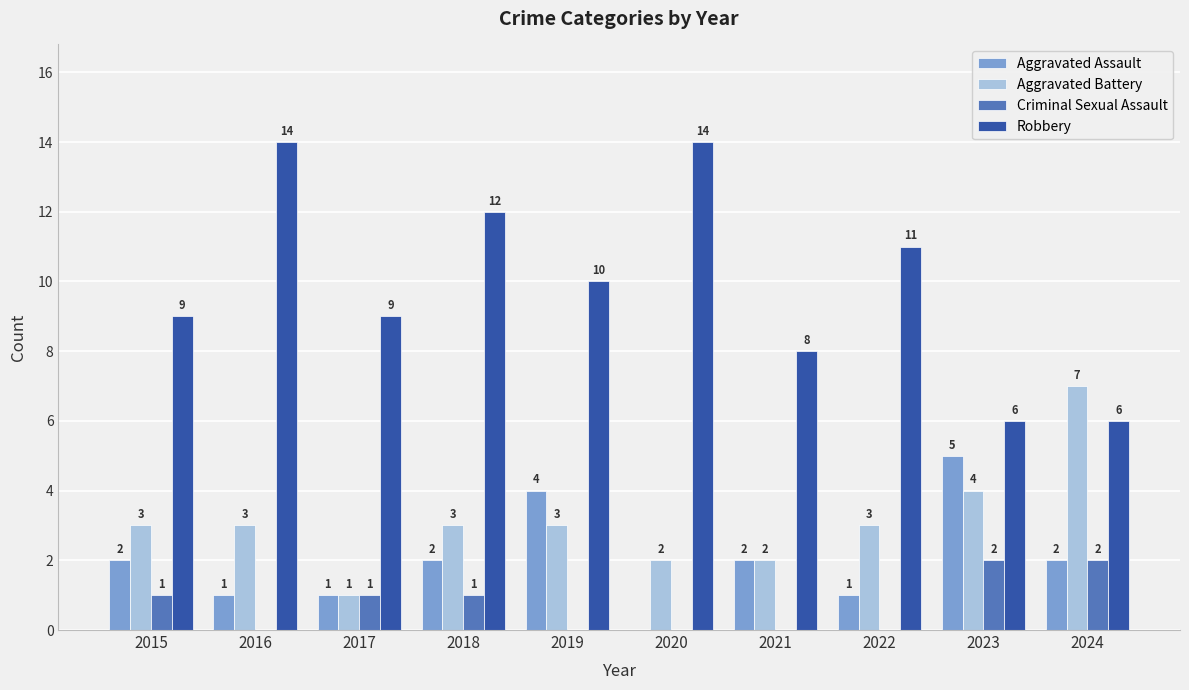

Is the value of Aggravated Battery at 2019 greater than the value of Aggravated Assault at 2015?

Yes